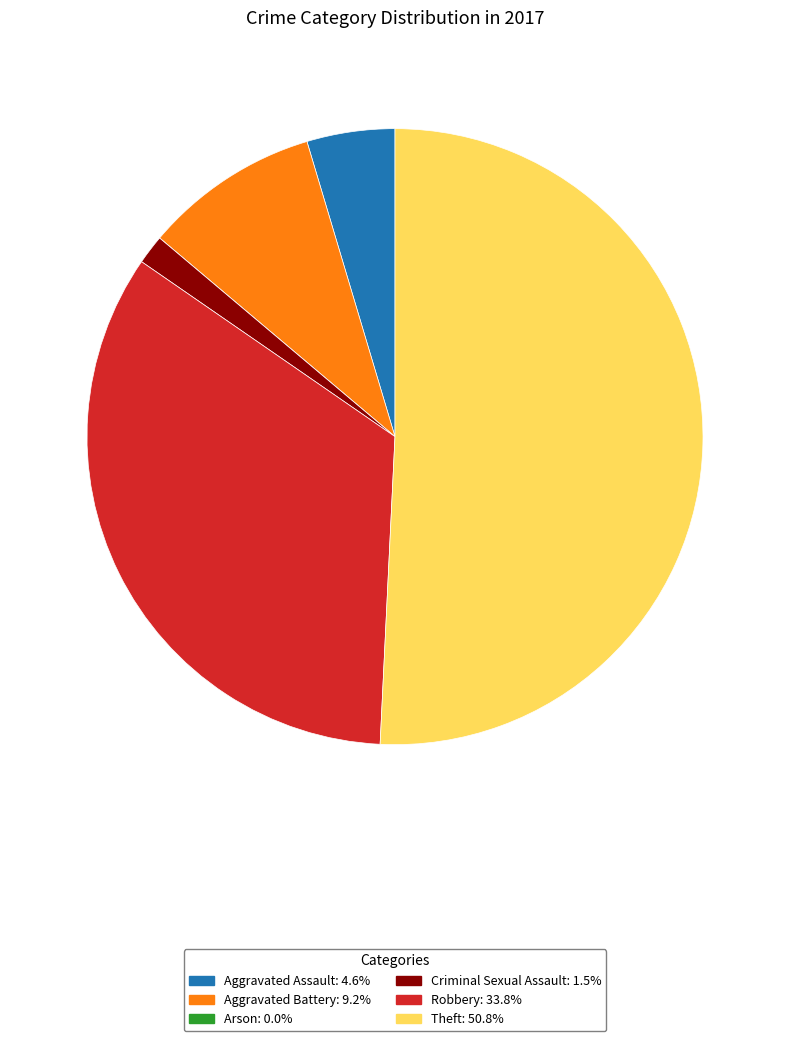

What is the largest slice in the pie chart?

Theft